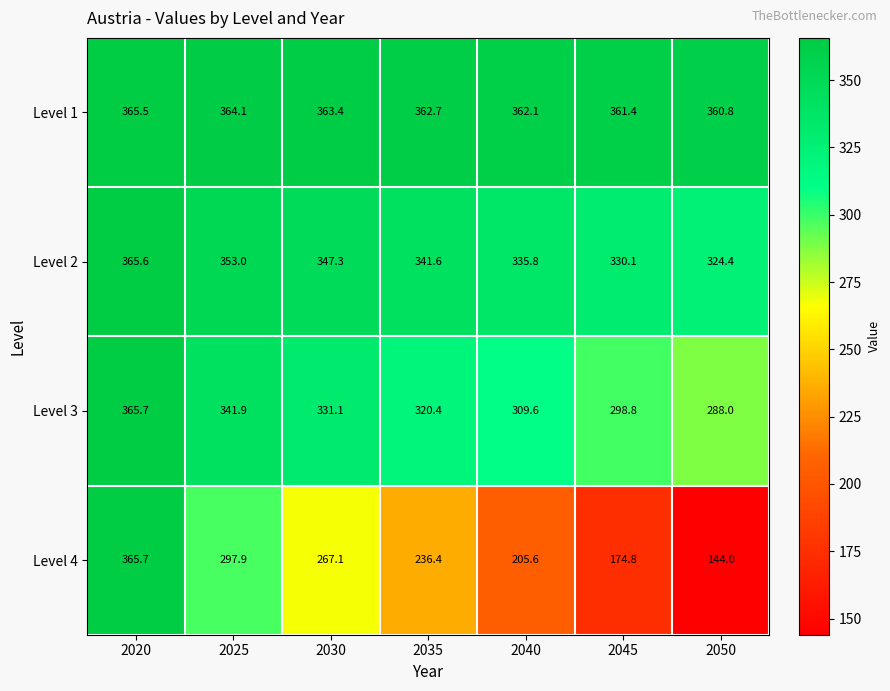

True or false: Level 2 has a value of 208.6 at 2030.

False